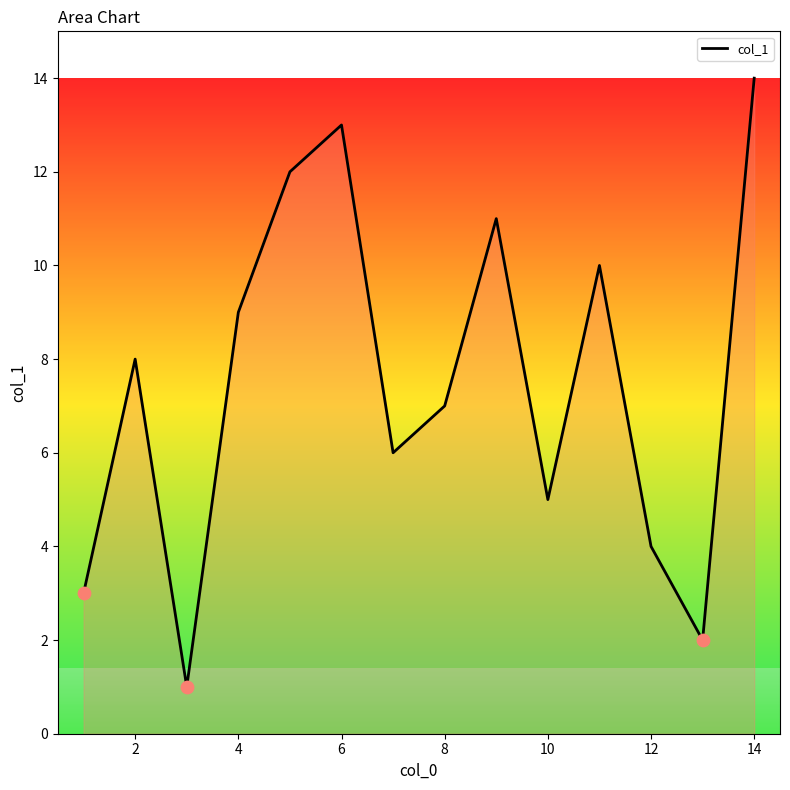

The chart shows a value of 6 at 2. True or false?

False